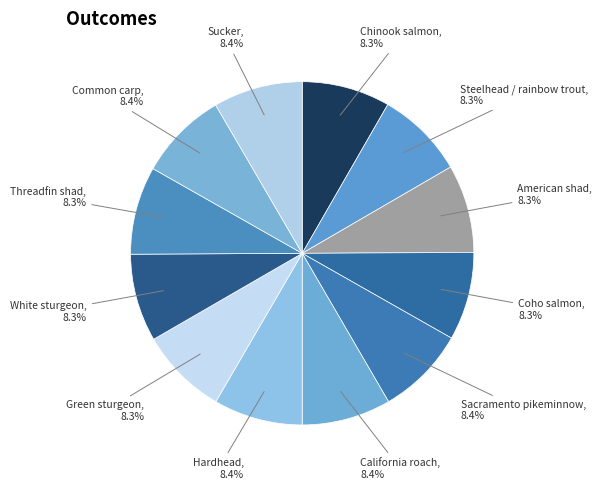

Count the number of slices in the pie.

12